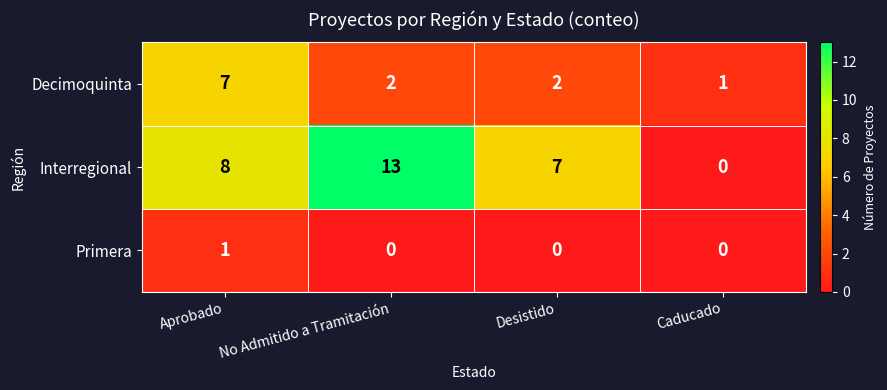

What is the spread (max minus min) of values at Caducado?

1